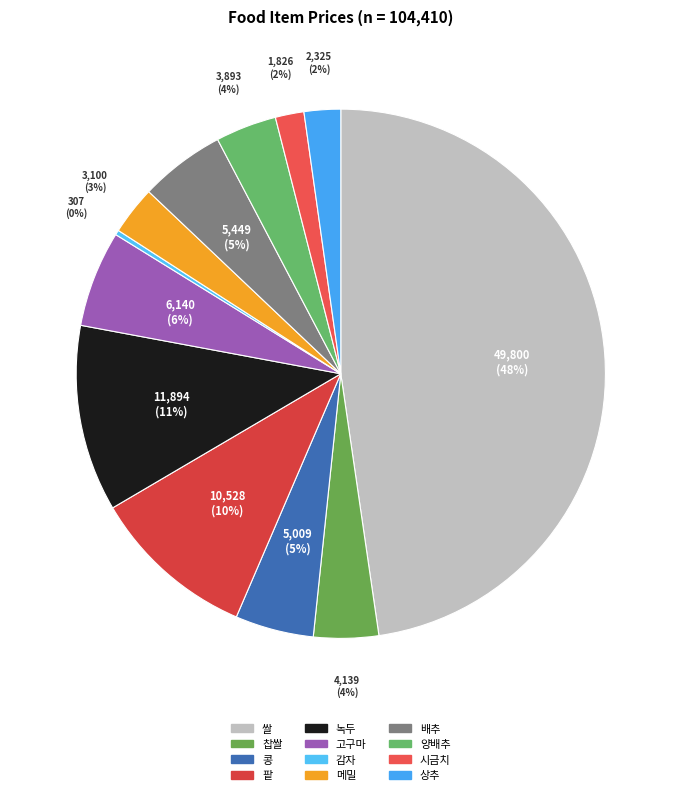

True or false: 녹두 accounts for 20% of the total.

False